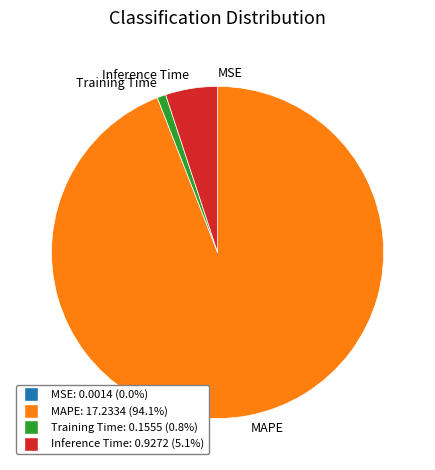

True or false: Training Time accounts for 7% of the total.

False